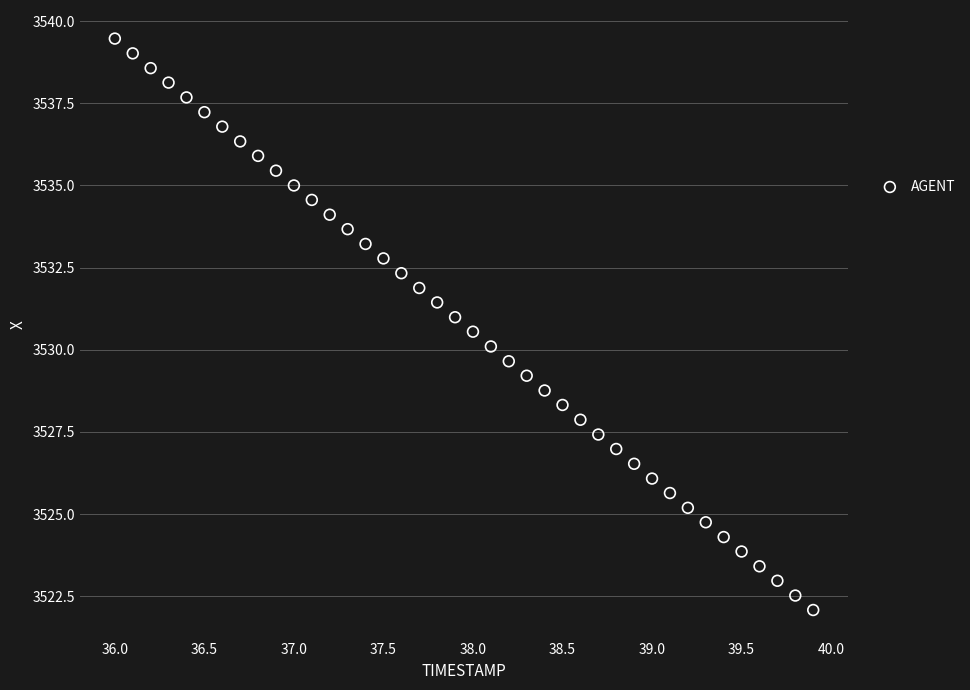

What is the range of Y values (max minus min)?

17.4